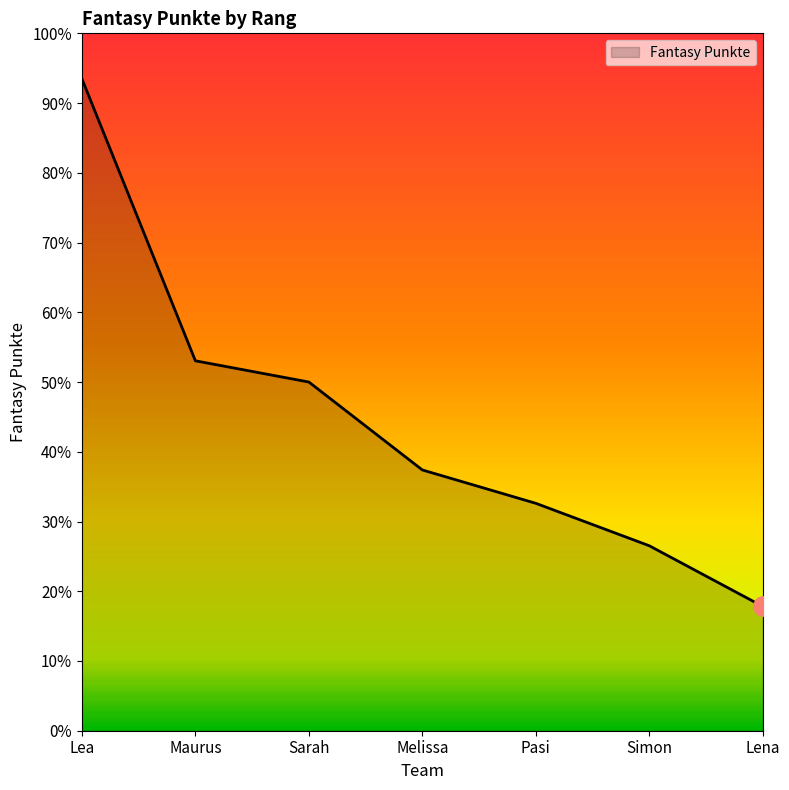

What is the greatest value displayed?

215